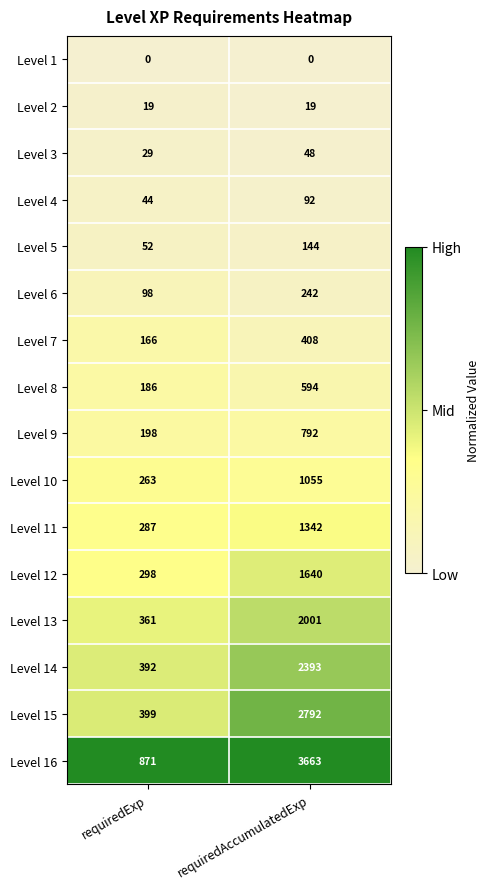

What is the average value of the Level 8 series?

390